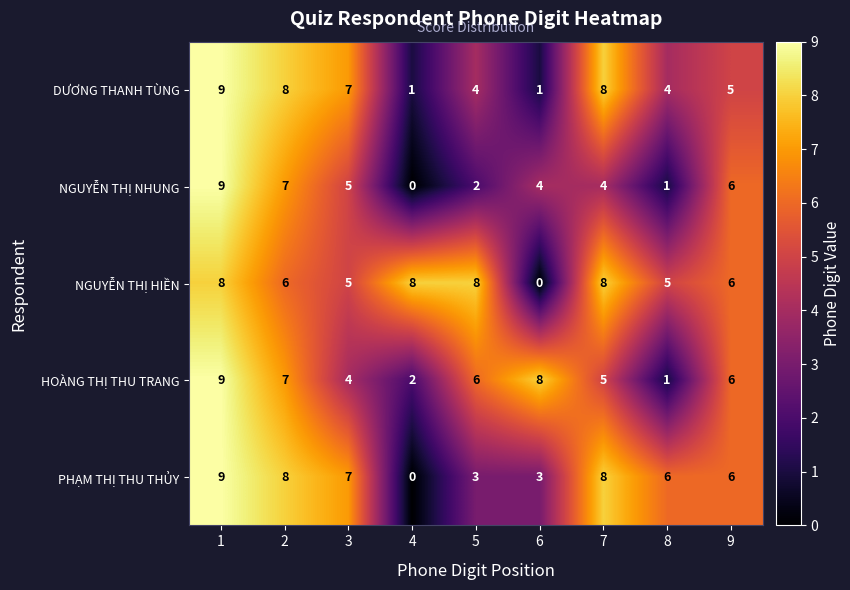

Rank the series at 6 from lowest to highest value.

NGUYỄN THỊ HIỀN, DƯƠNG THANH TÙNG, PHẠM THỊ THU THỦY, NGUYỄN THỊ NHUNG, HOÀNG THỊ THU TRANG